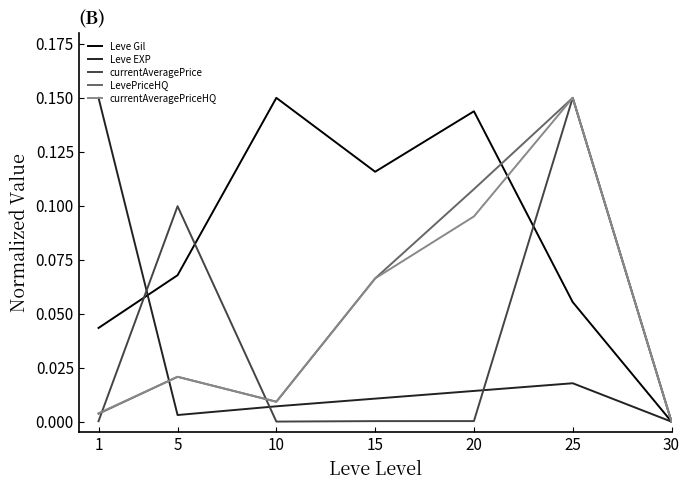

Is the value of Leve Gil at 20 greater than the value of currentAveragePriceHQ at 30?

Yes